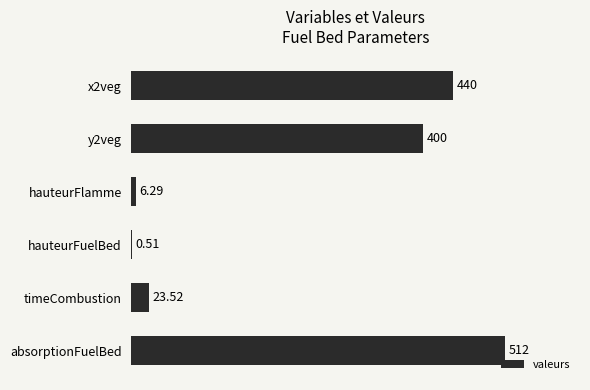

Which has a higher value, timeCombustion or hauteurFuelBed?

timeCombustion